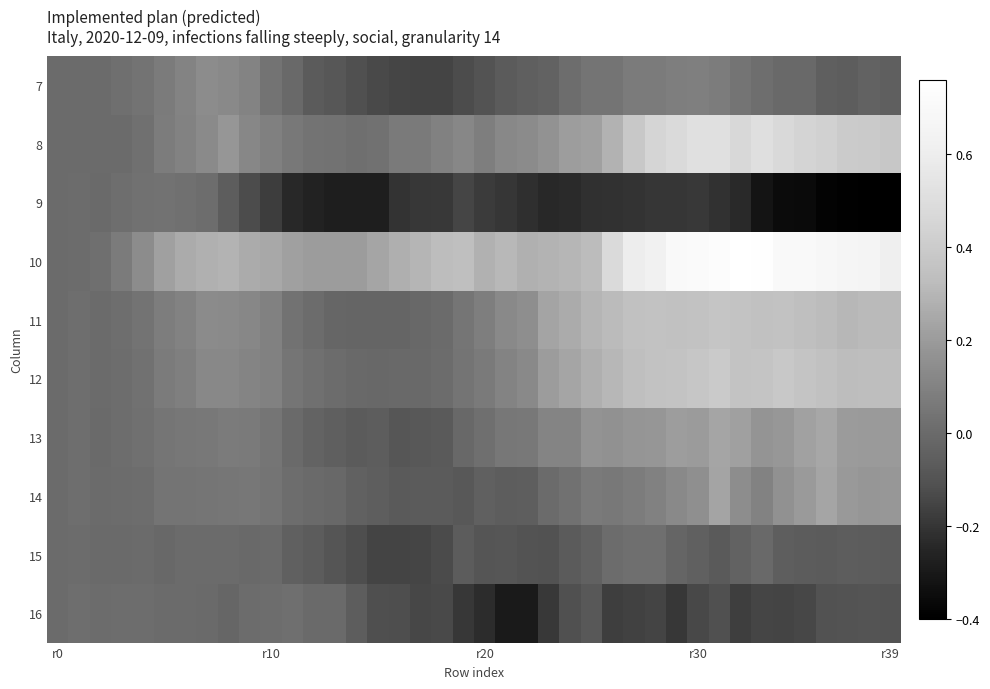

Which series has the largest total across all categories?

10